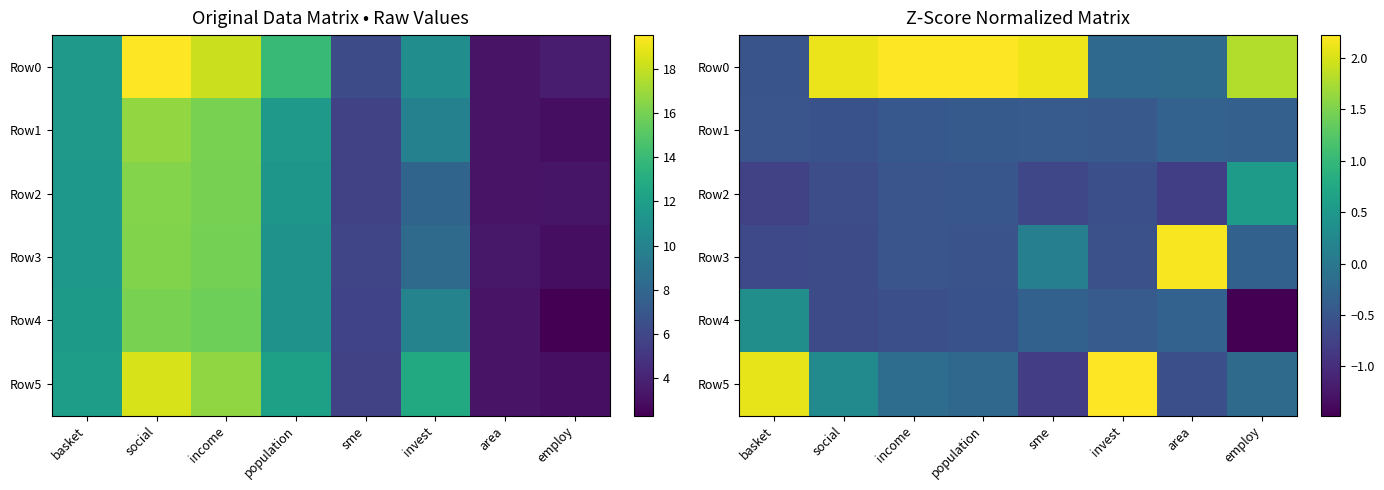

How many values in the Row3 series exceed 0?

2